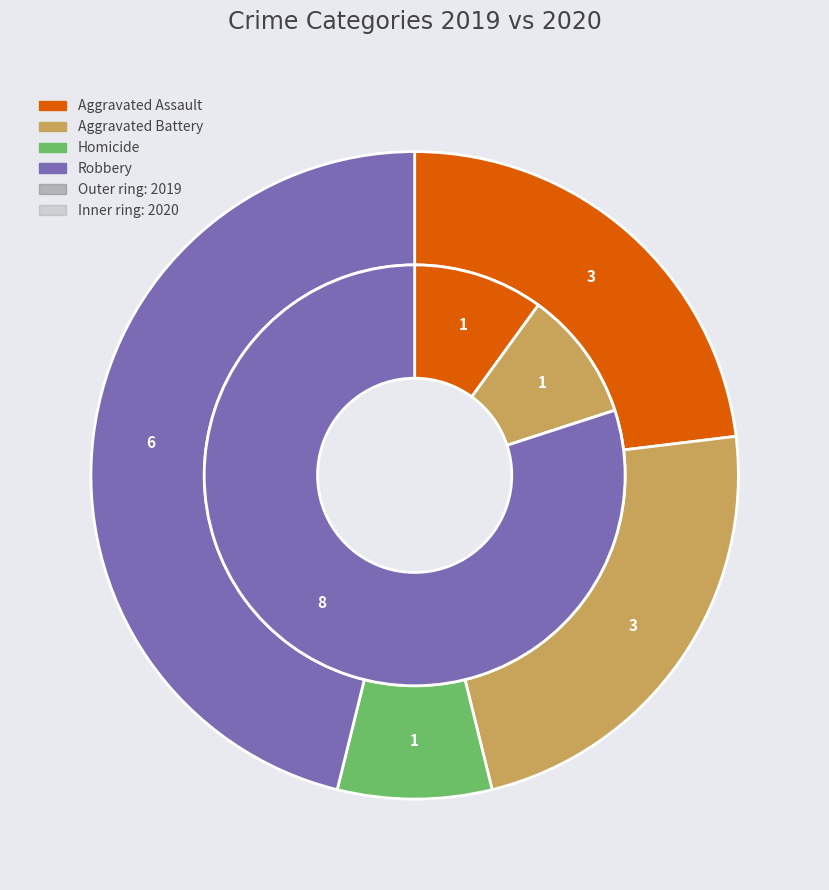

Is there a majority slice in this chart?

No